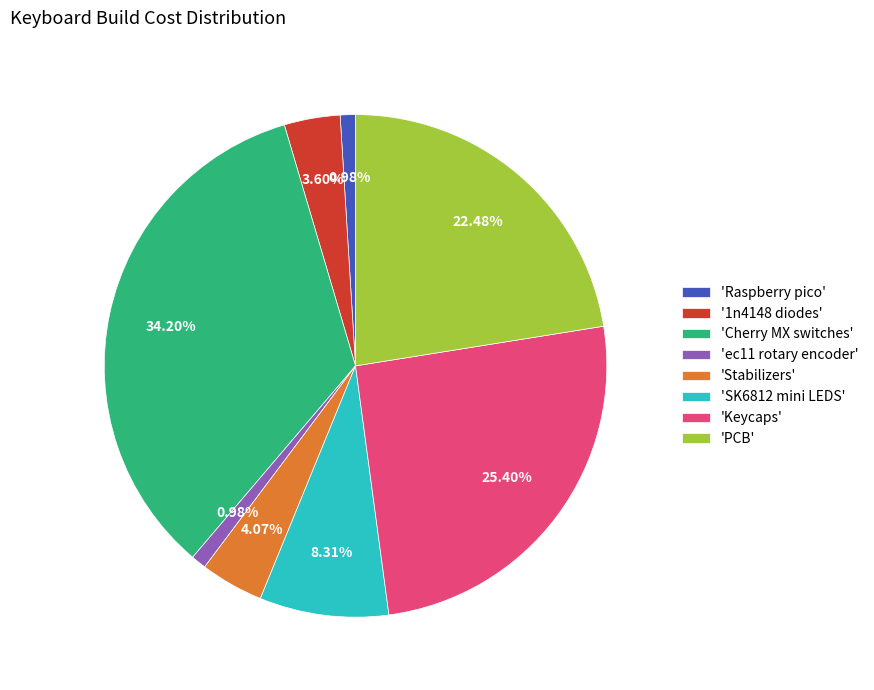

What is the largest slice in the pie chart?

'Cherry MX switches'